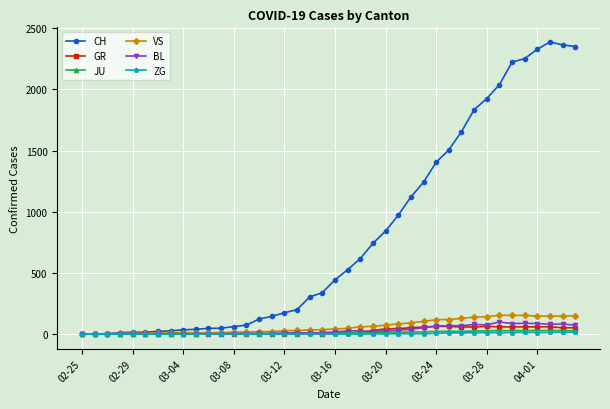

How many categories are shown in the chart?

40